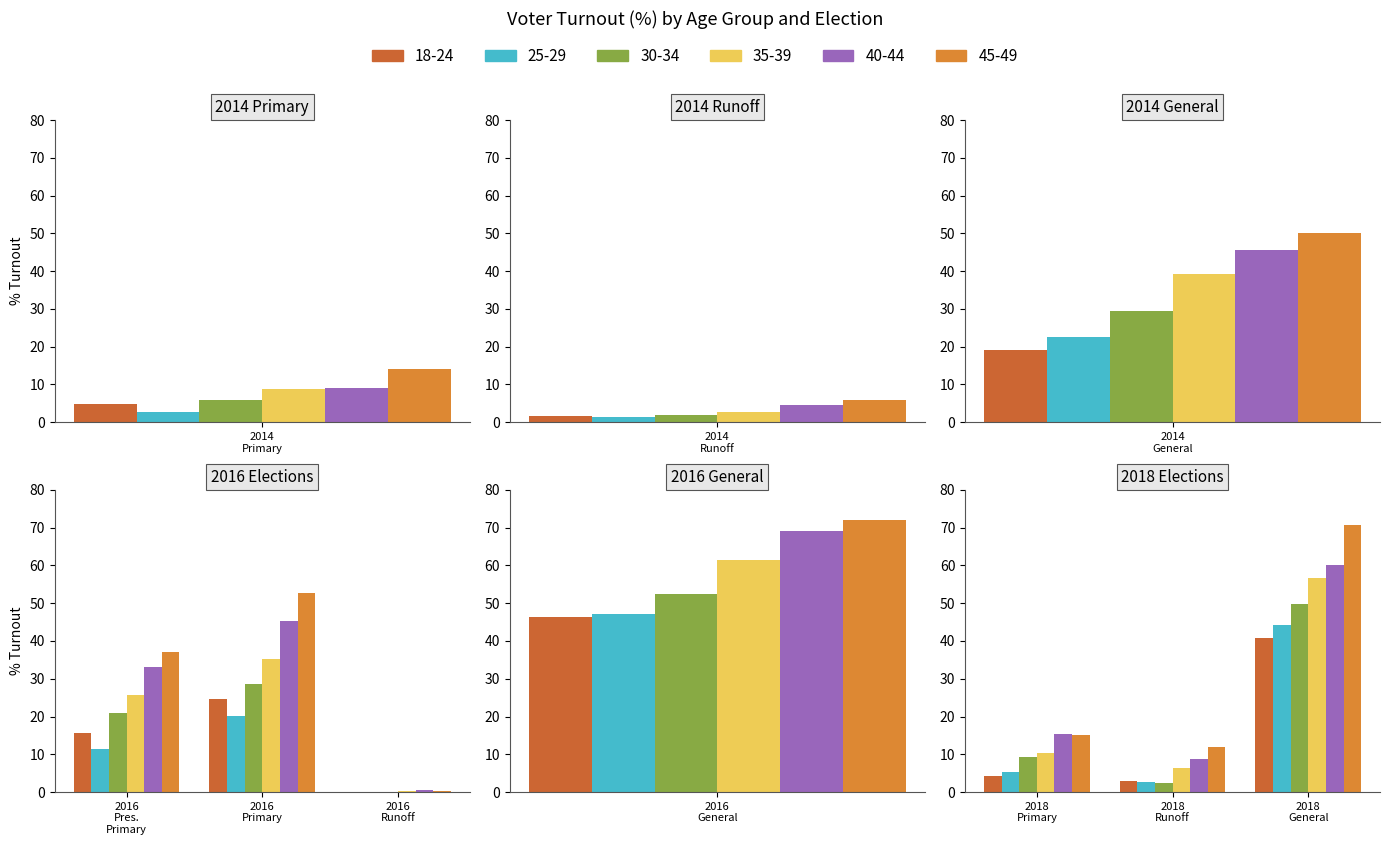

Reading left to right, what are all the values shown in this chart?

18-24: 2014 Primary=4.7	2014 Primary Runoff=1.7	2014 General=19.0	2016 Presidential Primary=15.6	2016 Primary=24.7	2016 Primary Runoff=0.0	2016 General=46.3	2018 Primary=4.3	2018 Primary Runoff=2.9	2018 General=40.9
25-29: 2014 Primary=2.6	2014 Primary Runoff=1.3	2014 General=22.6	2016 Presidential Primary=11.5	2016 Primary=20.2	2016 Primary Runoff=0.0	2016 General=47.0	2018 Primary=5.4	2018 Primary Runoff=2.6	2018 General=44.2
30-34: 2014 Primary=5.9	2014 Primary Runoff=1.9	2014 General=29.4	2016 Presidential Primary=20.8	2016 Primary=28.7	2016 Primary Runoff=0.0	2016 General=52.4	2018 Primary=9.4	2018 Primary Runoff=2.5	2018 General=49.9
35-39: 2014 Primary=8.8	2014 Primary Runoff=2.6	2014 General=39.2	2016 Presidential Primary=25.7	2016 Primary=35.3	2016 Primary Runoff=0.2	2016 General=61.3	2018 Primary=10.4	2018 Primary Runoff=6.2	2018 General=56.8
40-44: 2014 Primary=9.0	2014 Primary Runoff=4.6	2014 General=45.7	2016 Presidential Primary=33.2	2016 Primary=45.3	2016 Primary Runoff=0.5	2016 General=69.2	2018 Primary=15.3	2018 Primary Runoff=8.8	2018 General=60.1
45-49: 2014 Primary=14.0	2014 Primary Runoff=5.8	2014 General=50.2	2016 Presidential Primary=37.2	2016 Primary=52.7	2016 Primary Runoff=0.2	2016 General=71.9	2018 Primary=15.1	2018 Primary Runoff=11.9	2018 General=70.8